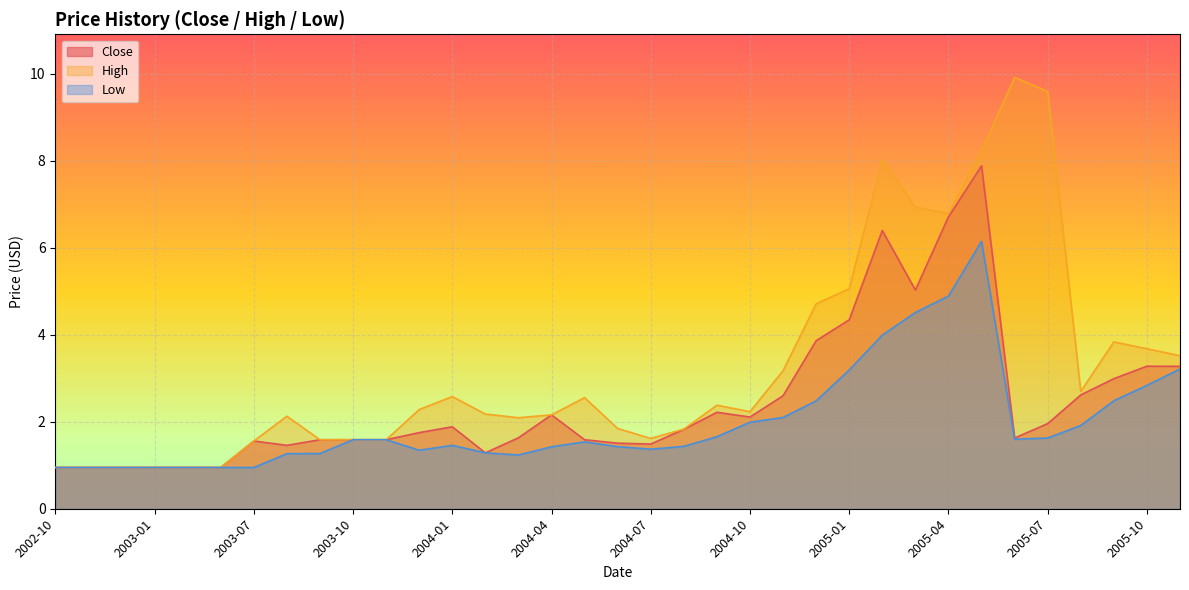

Read the High value at 2005-06.

9.9